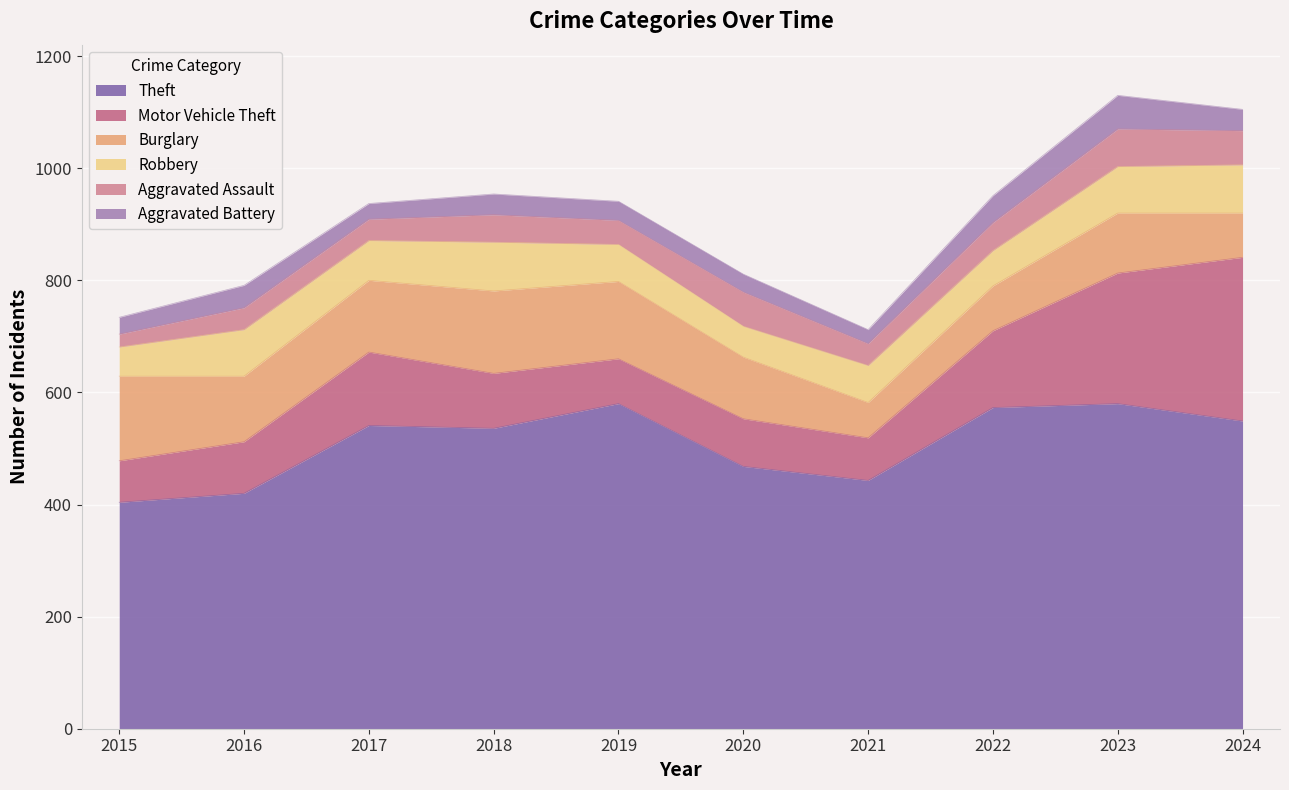

Does the chart display data point markers on the line(s)?

No